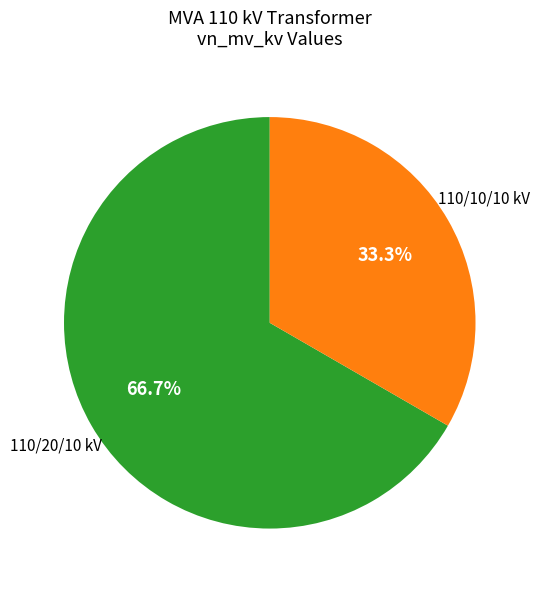

Is there any slice that represents more than half of the pie?

Yes